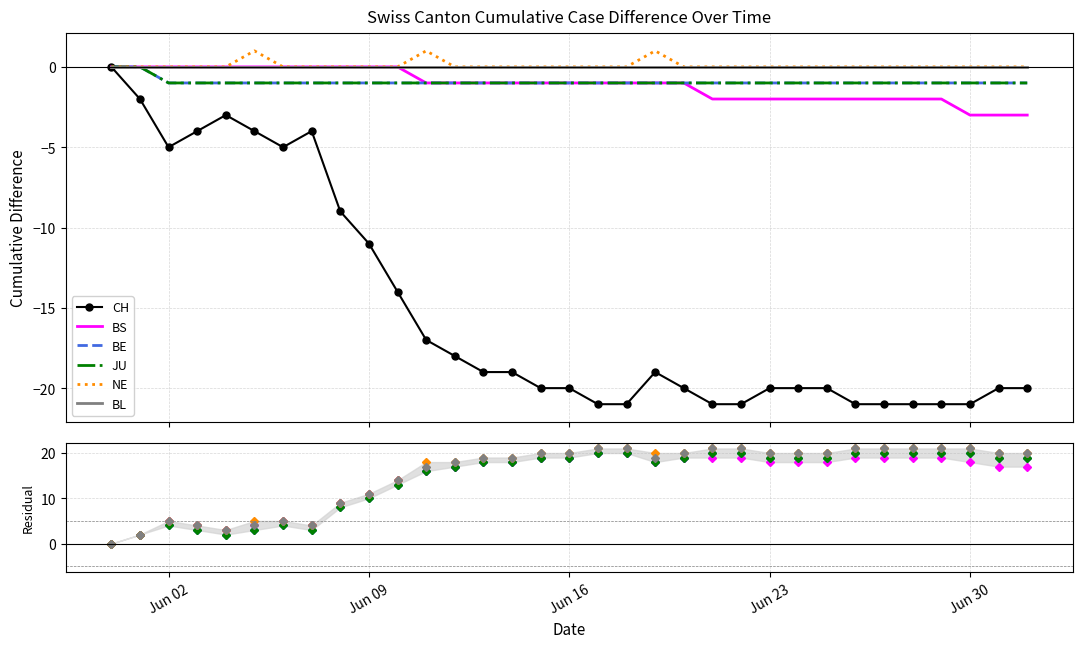

How many lines are shown in the chart?

6